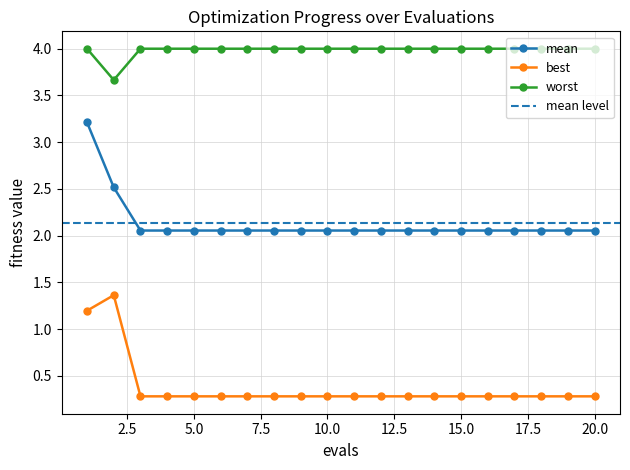

True or false: worst has more than 2 points higher than both neighbors.

False